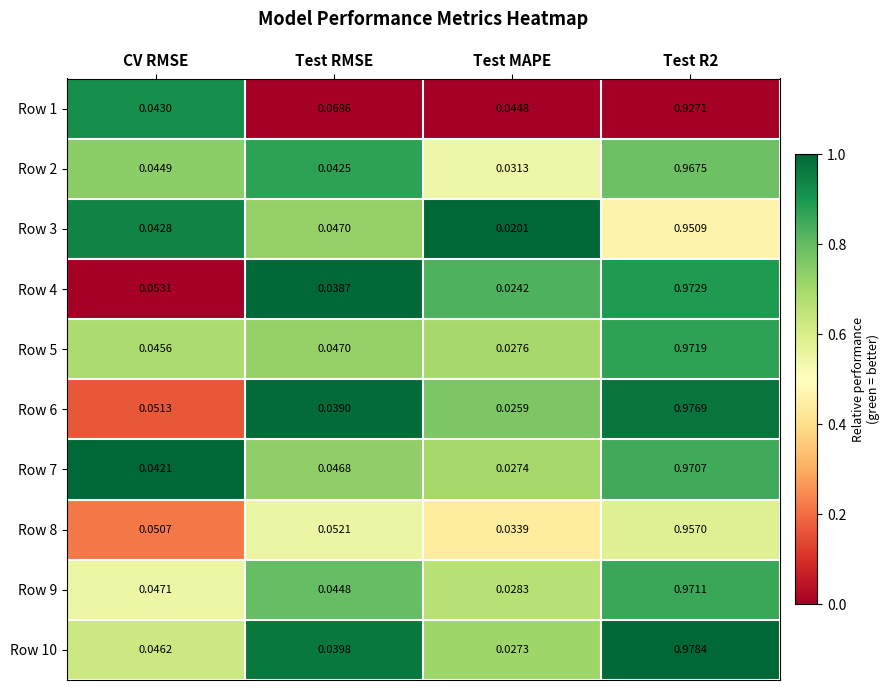

At which label is Row 9 closest to 0?

Test MAPE